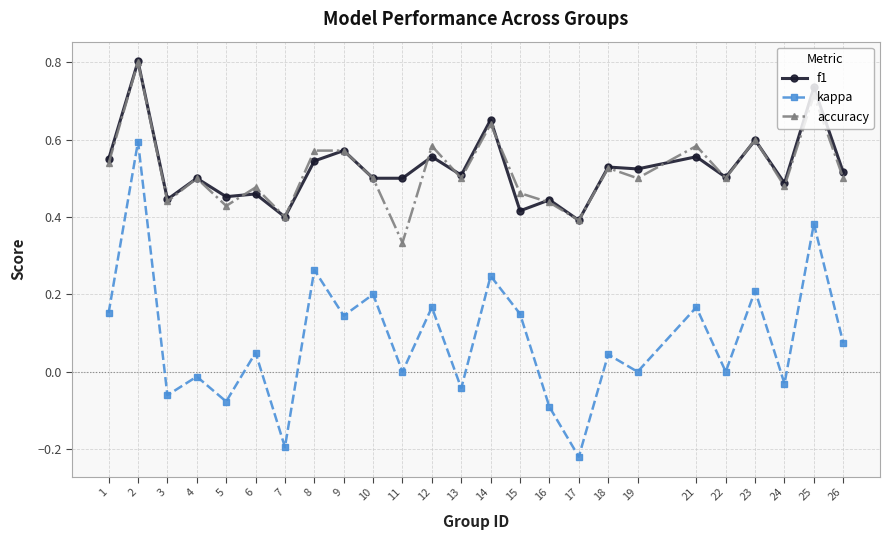

How many lines are shown in the chart?

3